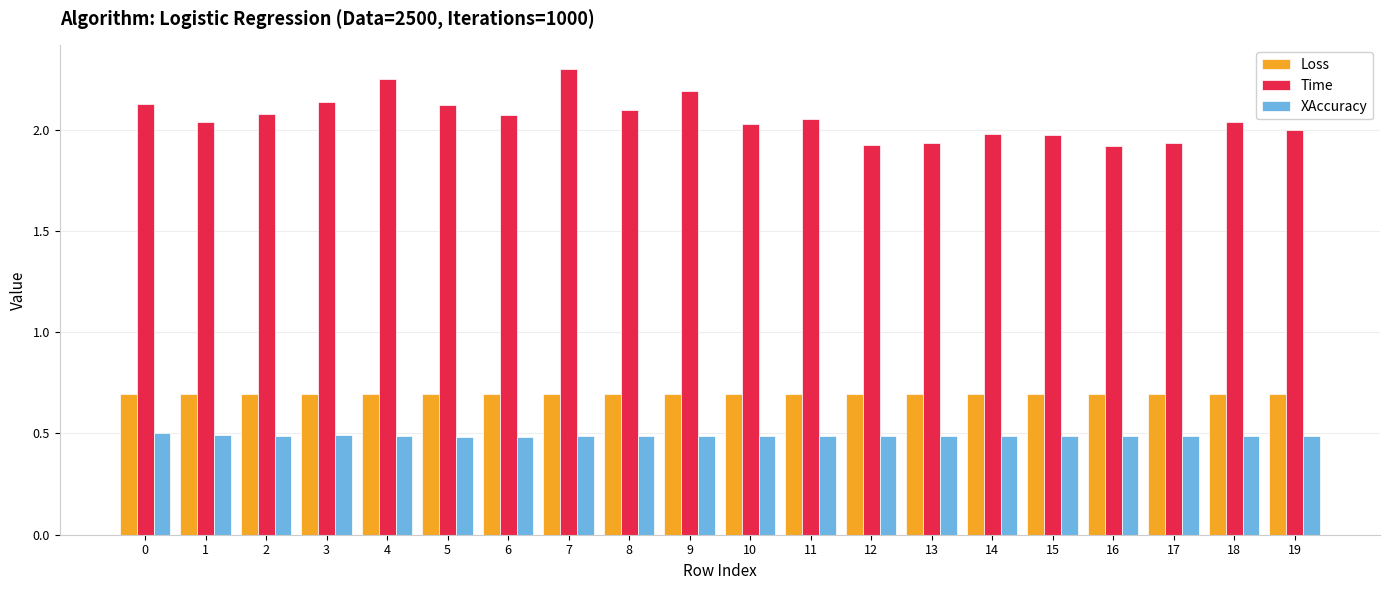

What is the value of the XAccuracy bar at the 4th from the left?

0.5